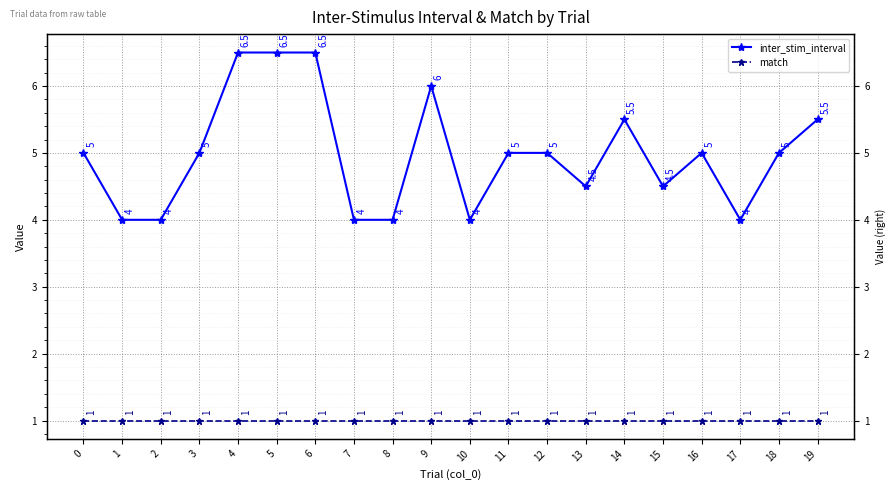

What are all the series names shown in the legend?

inter_stim_interval, match